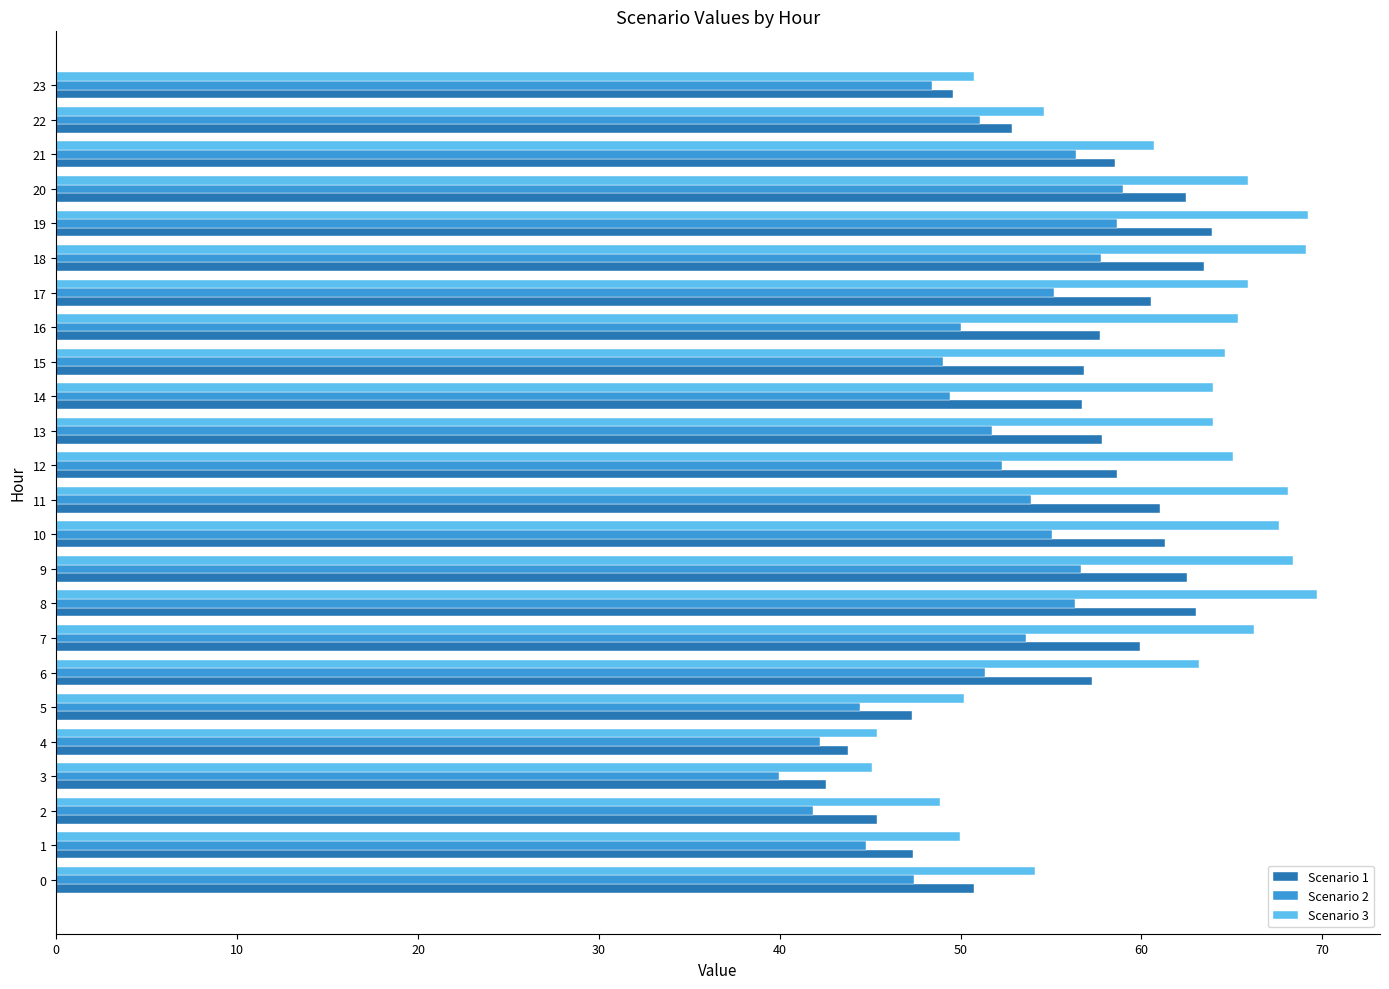

What is the spread (max minus min) of values at 1?

5.2